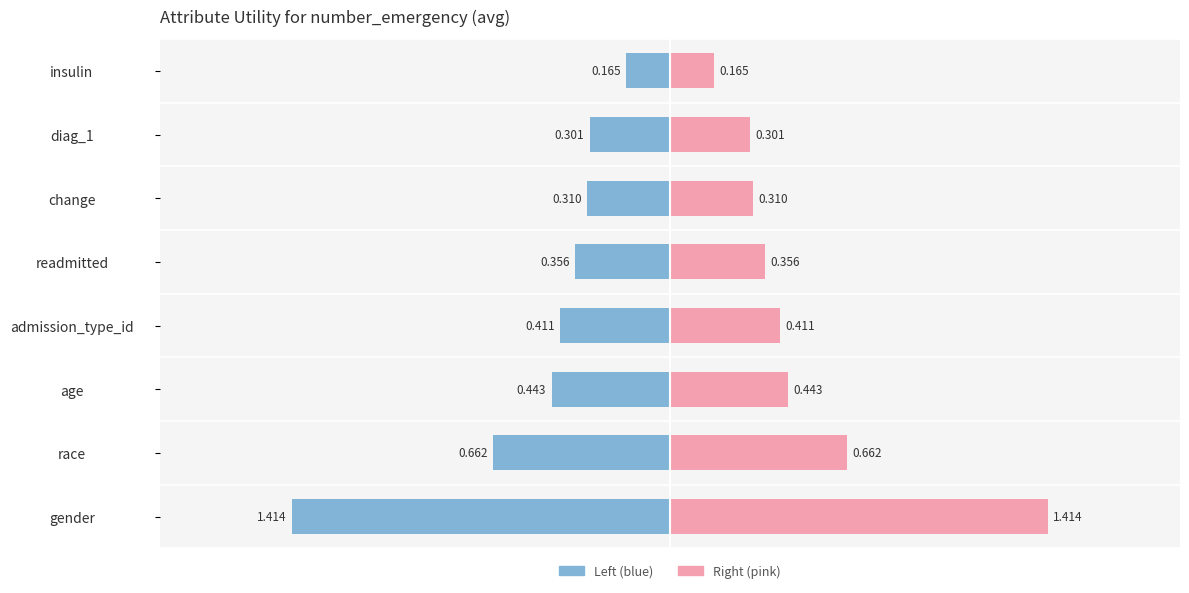

What is the value of the Attribute (right) bar at the 6th from the left?

0.3